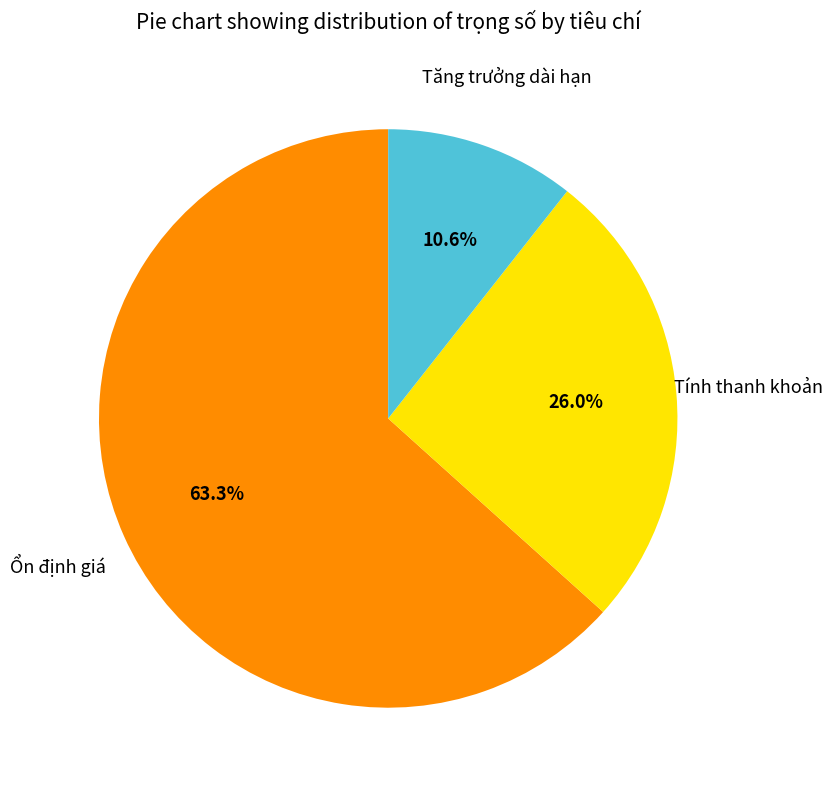

Is there any slice that represents more than half of the pie?

Yes